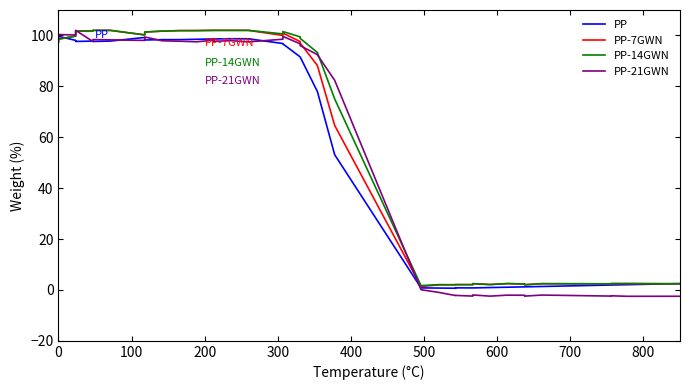

Reading right to left, what are all the values shown in this chart?

PP: 2.5	2.5	2.1	1.9	1.9	1.4	1.2	1.2	1.1	0.9	0.8	0.8	0.8	0.7	0.7	0.8	53.1	77.9	77.9	91.6	91.6	96.7	96.8	98.7	98.7	98.6	98.6	98.5	98.4	98.4	98.2	99.2	97.8	97.6	97.8	97.6	98.1	99.6	97.5
PP-7GWN: 2.4	2.4	2.5	2.5	2.4	2.5	2.0	2.3	2.5	2.1	2.5	2.1	2.1	2.0	2.0	1.4	64.6	88.1	88.2	97.0	97.6	100.9	100.0	102.0	102.0	102.0	102.0	101.9	101.9	101.7	101.3	100.2	102.0	102.0	101.8	101.7	99.8	98.6	97.5
PP-14GWN: 2.4	2.4	2.5	2.5	2.4	2.5	2.0	2.3	2.5	2.1	2.5	2.1	2.1	2.1	2.1	1.7	75.1	93.2	93.3	98.9	99.4	101.5	100.6	102.0	102.0	102.0	102.0	101.9	101.9	101.7	101.3	100.2	102.0	102.0	101.8	101.7	99.8	98.6	97.5
PP-21GWN: -2.5	-2.5	-2.5	-2.3	-2.4	-2.0	-2.4	-2.1	-2.0	-2.4	-2.0	-2.4	-2.1	-2.2	-0.9	0.1	82.4	92.4	92.4	96.0	96.7	99.6	98.5	97.5	98.0	97.7	98.1	97.5	97.7	97.9	99.4	98.1	98.3	98.4	97.6	102.0	100.2	100.4	99.1